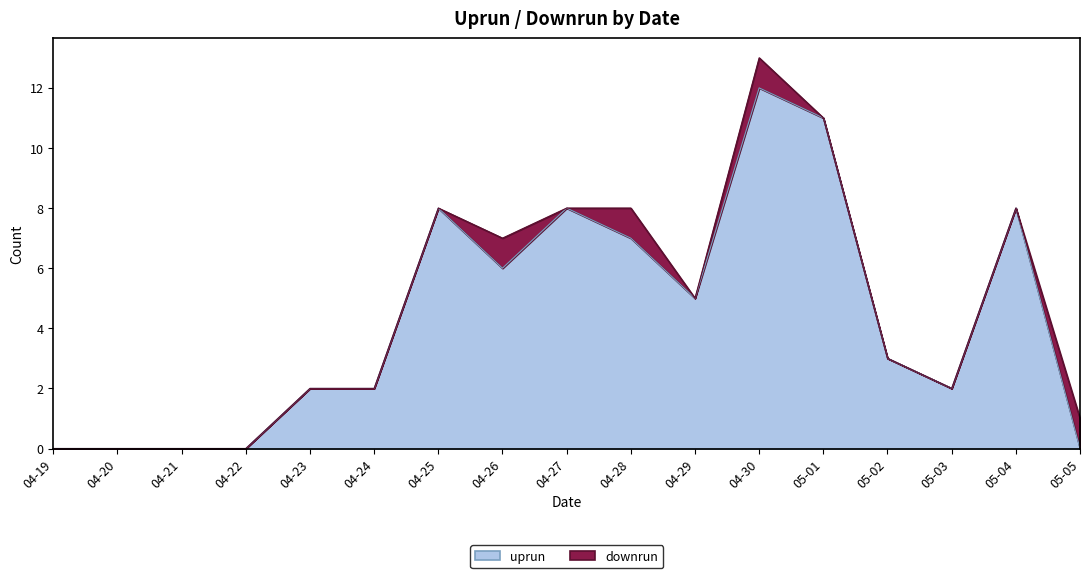

How many data points are above 3?

8